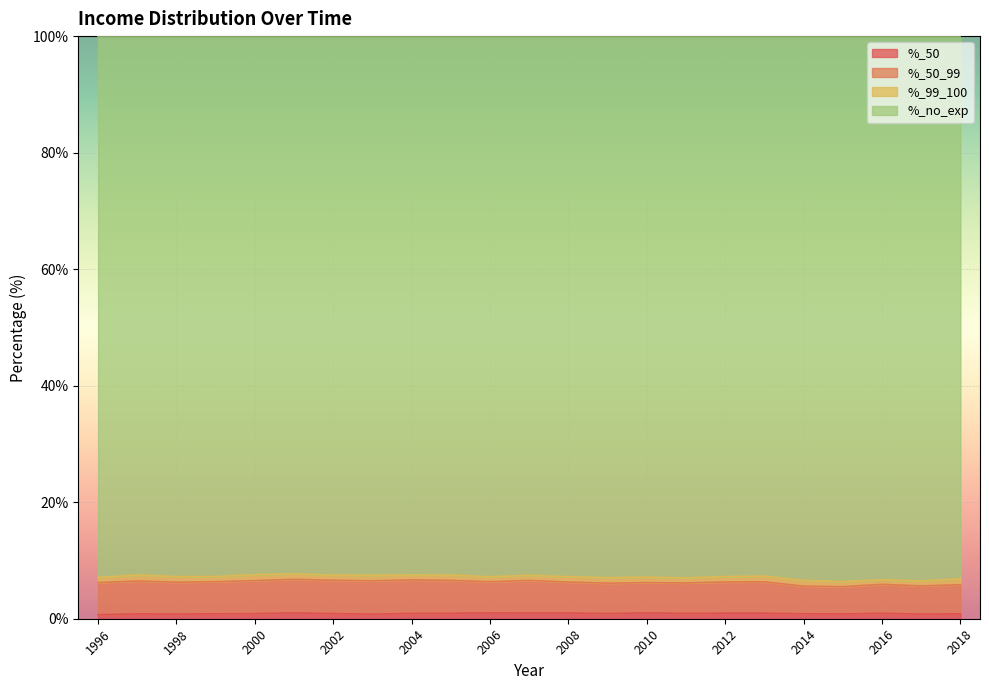

Is it true that %_no_exp equals 3.9 at 2018?

False